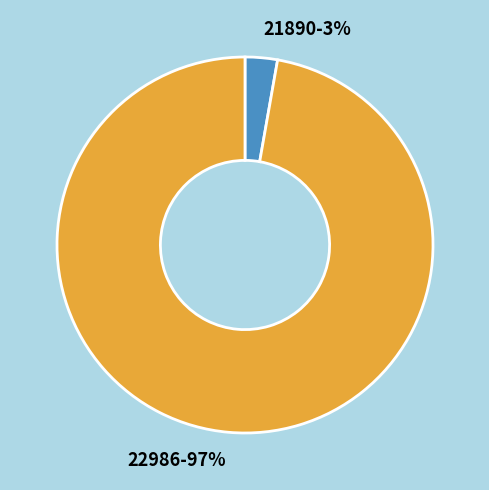

Is it true that 22986 is 87% of the pie?

False